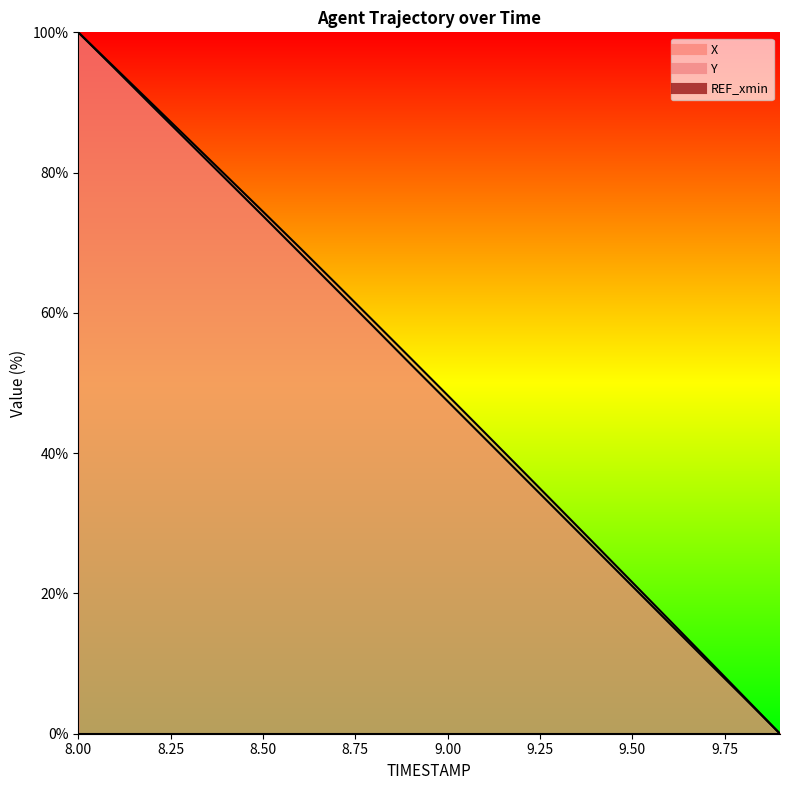

Which has a higher value, 9.9 or 8.4?

8.4